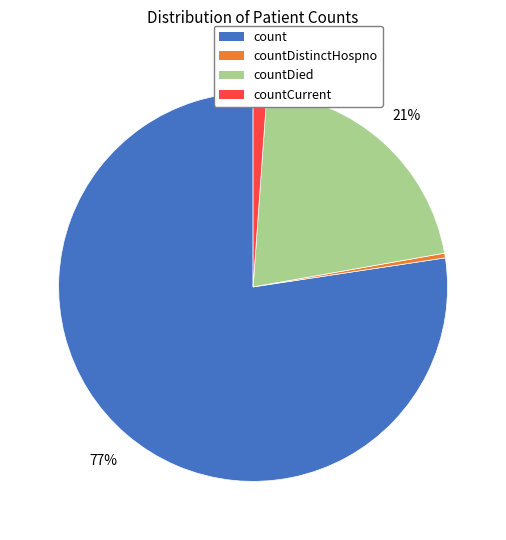

Is it true that countDied is 14% of the pie?

False